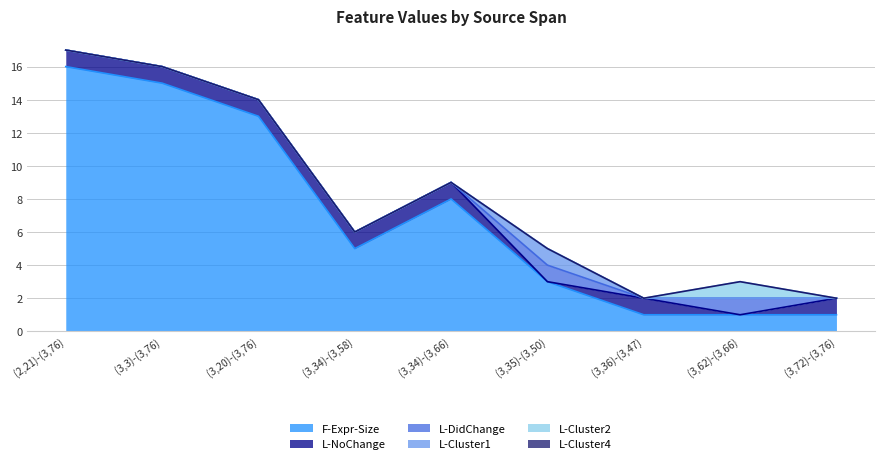

How many data points in L-Cluster2 are above 0?

1